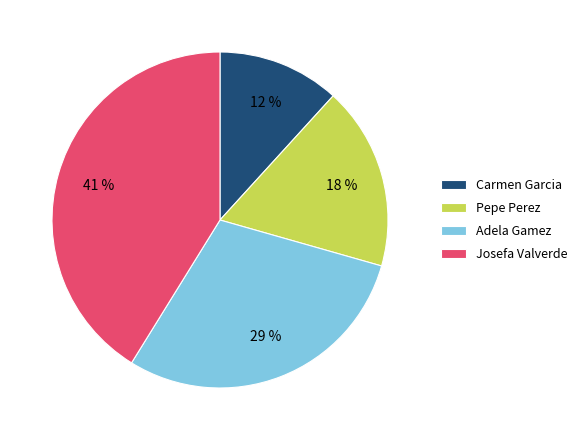

Combined, do Adela Gamez and Pepe Perez account for over 50%?

No